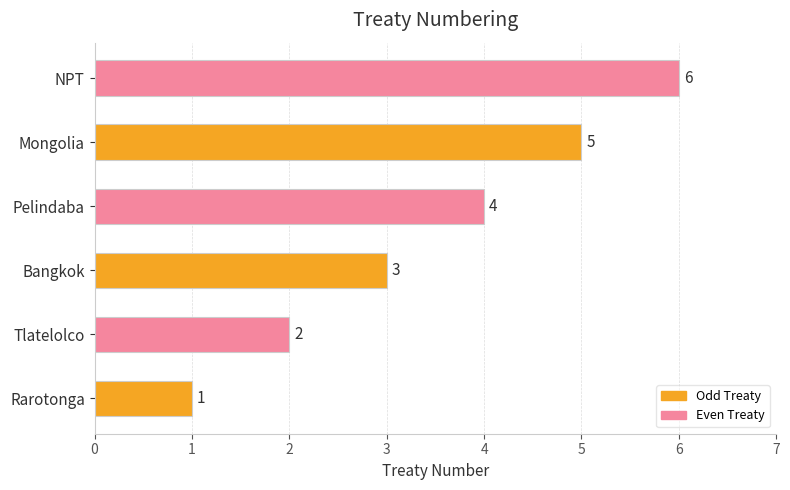

Where is the data nearest to the value 3?

Bangkok